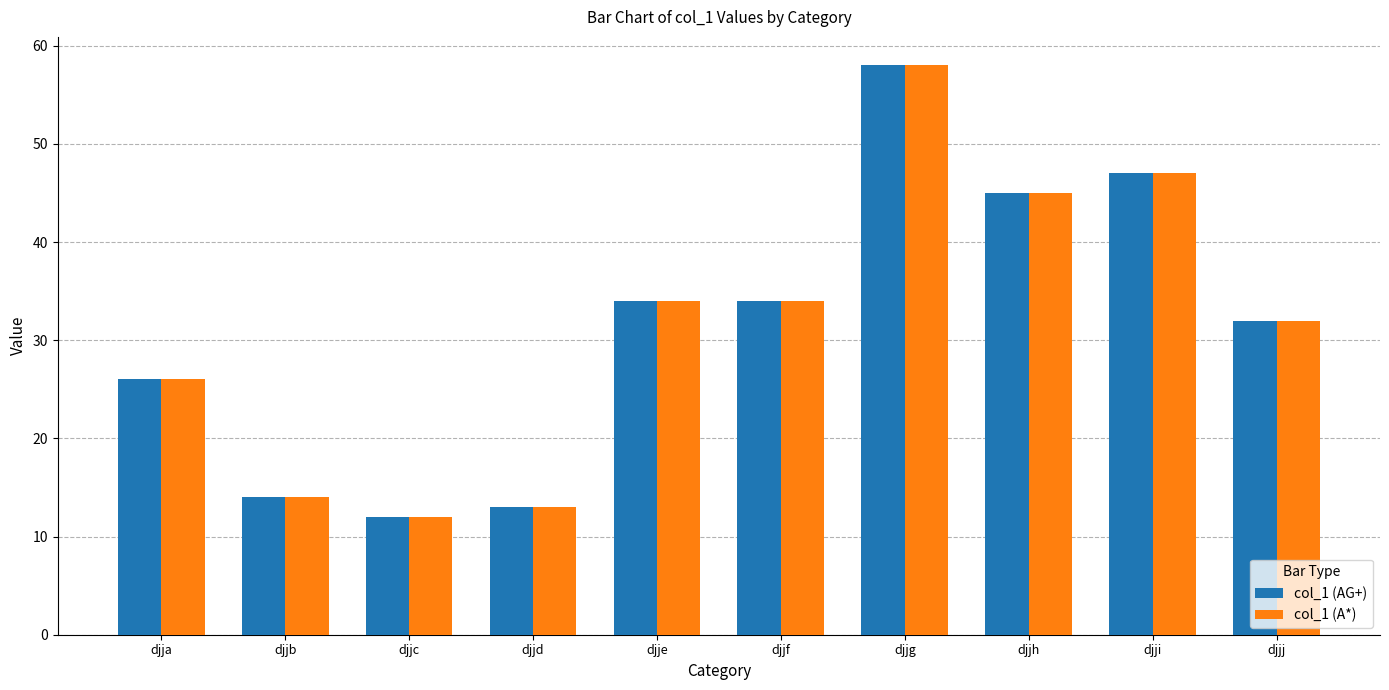

Reading left to right, transcribe all the data shown in this chart.

col_1 (AG+): 26	14	12	13	34	34	58	45	47	32
col_1 (A*): 26	14	12	13	34	34	58	45	47	32